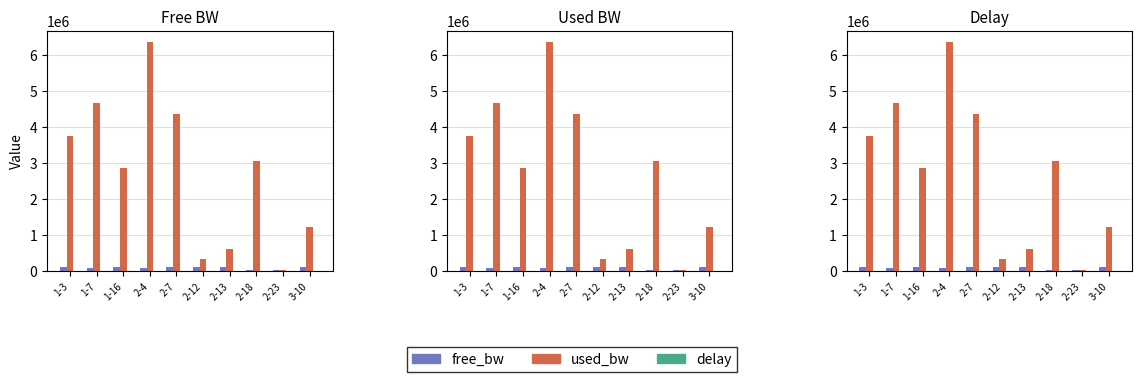

What is the sum of all used_bw values?

27169890.3